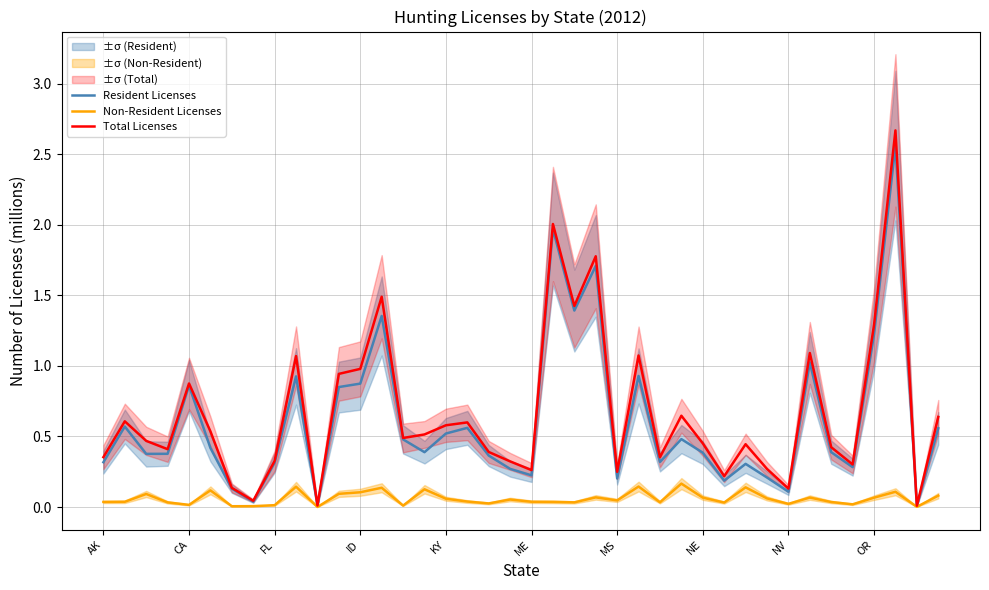

What is the maximum value for Total Licenses?

2.7